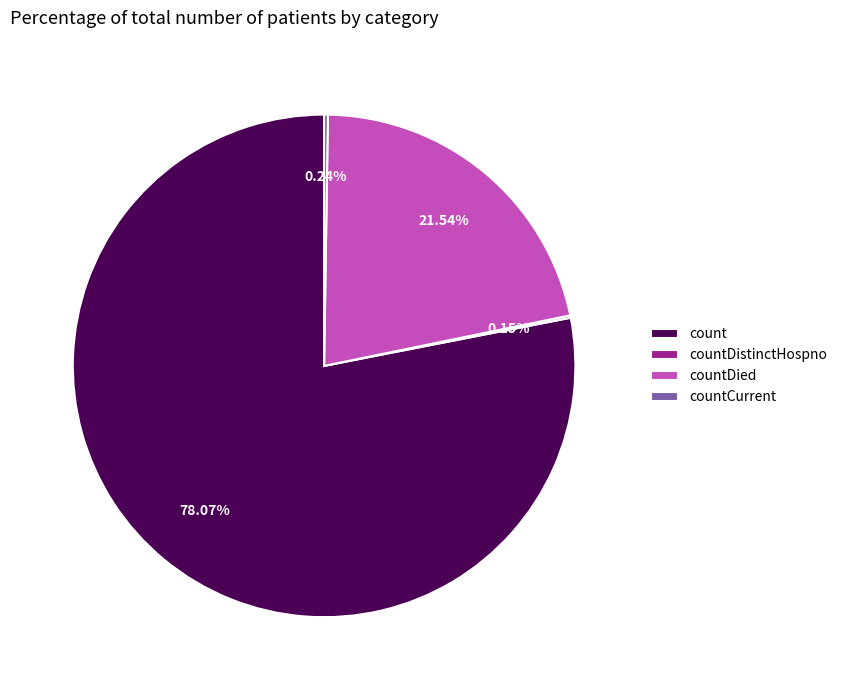

Is there any slice that represents more than half of the pie?

Yes